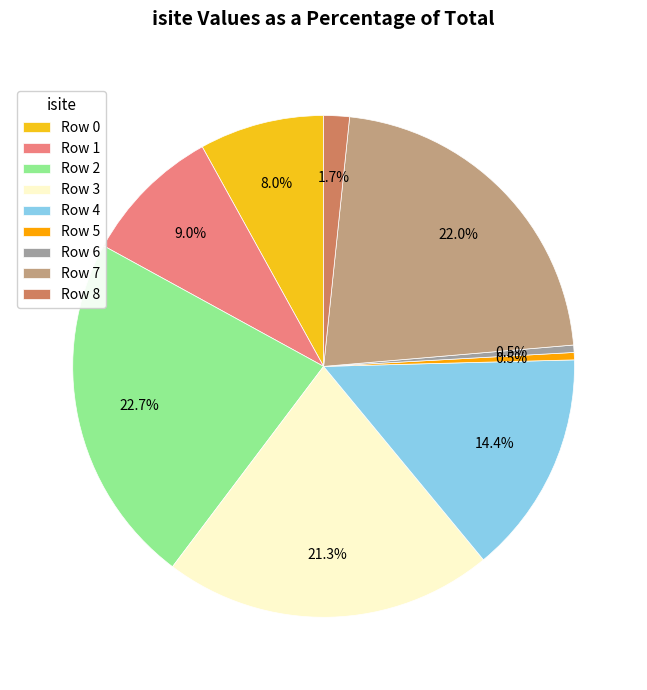

Is there a majority slice in this chart?

No